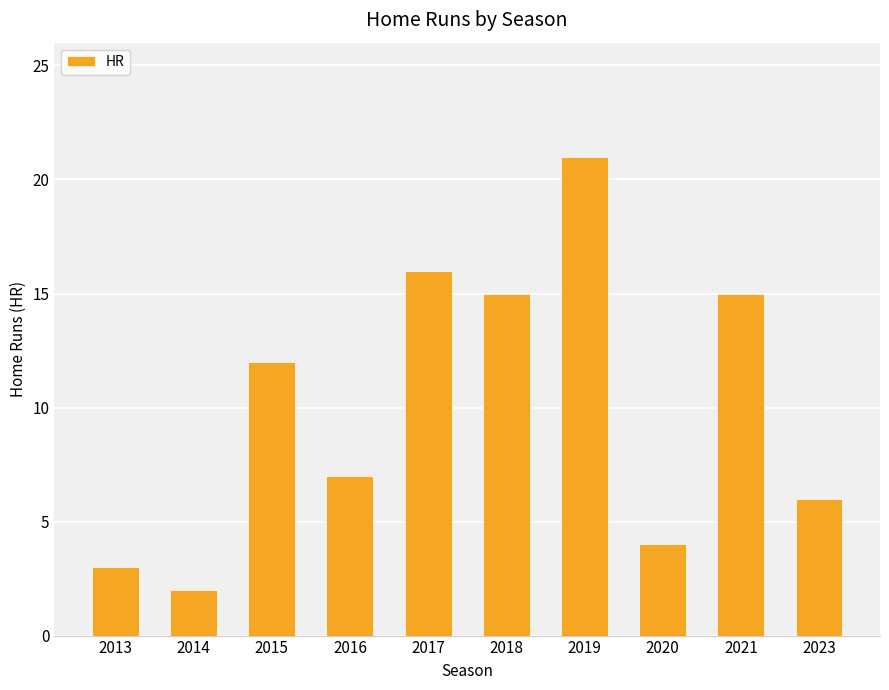

Is it true that the value at 2016 is 10?

False